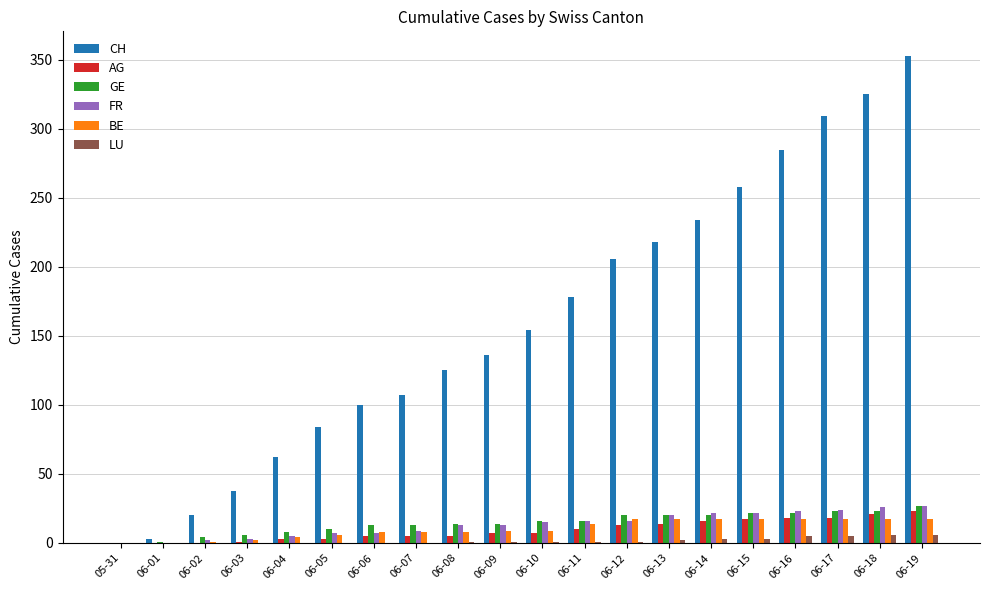

What is the maximum value for GE?

27